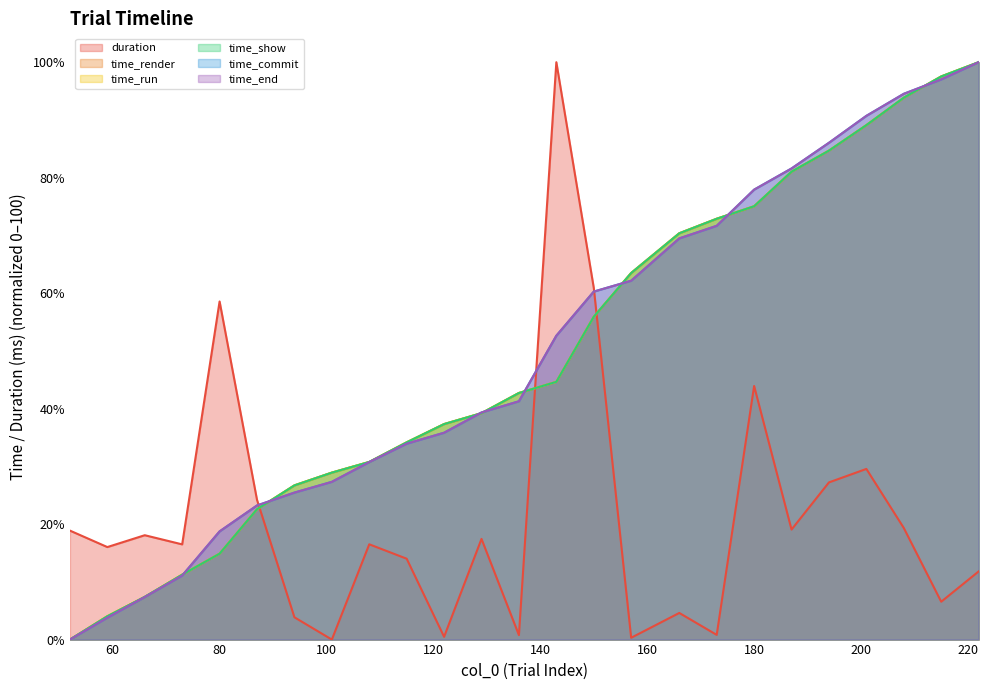

How many intersections are there between duration and time_run?

3